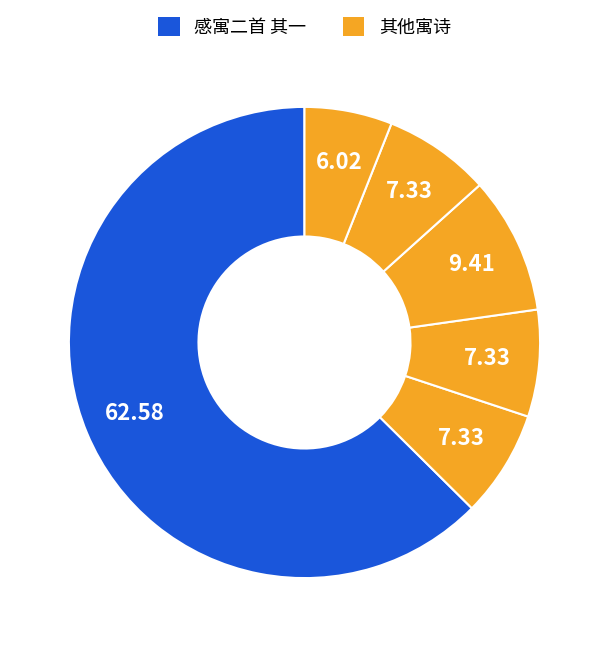

How many segments does this pie chart have?

6